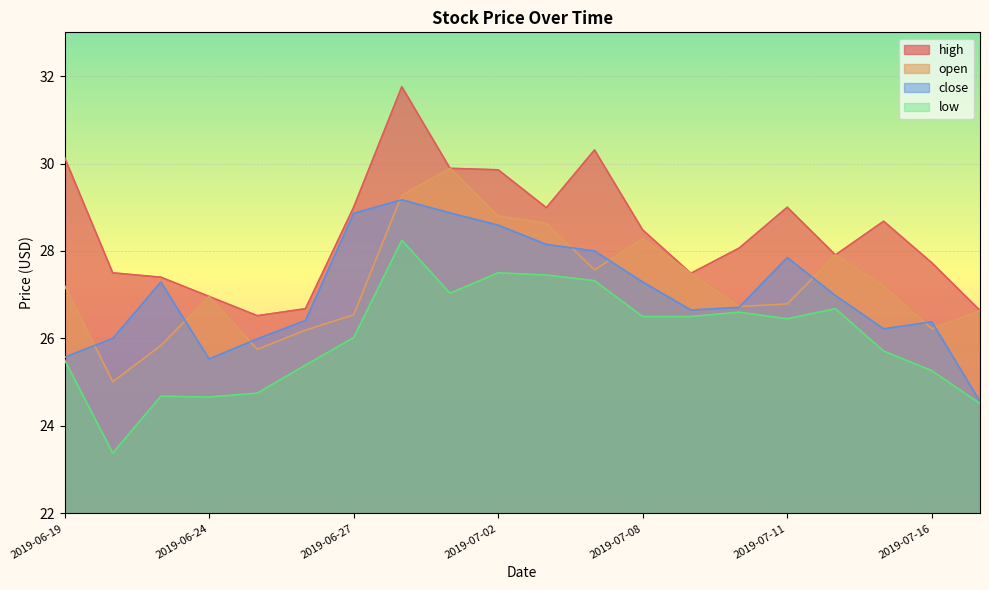

Is it true that high equals 46.0 at 2019-06-24?

False